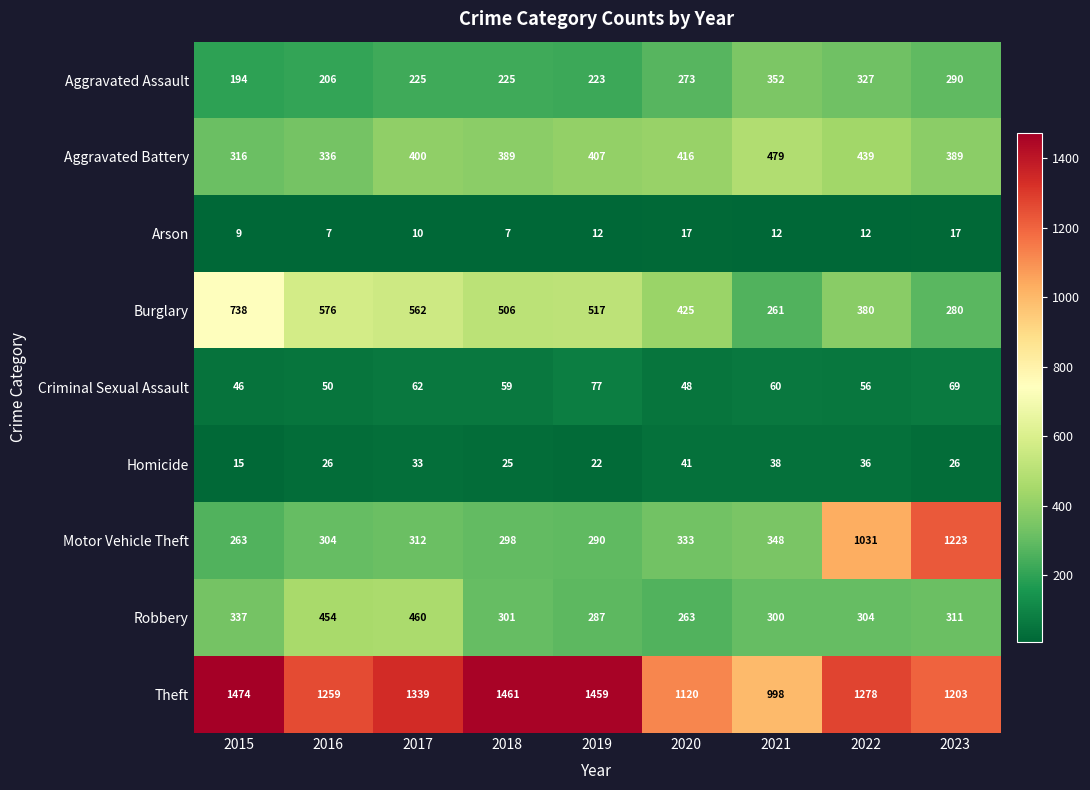

At 2016, list the series in order from largest to smallest.

Theft, Burglary, Robbery, Aggravated Battery, Motor Vehicle Theft, Aggravated Assault, Criminal Sexual Assault, Homicide, Arson